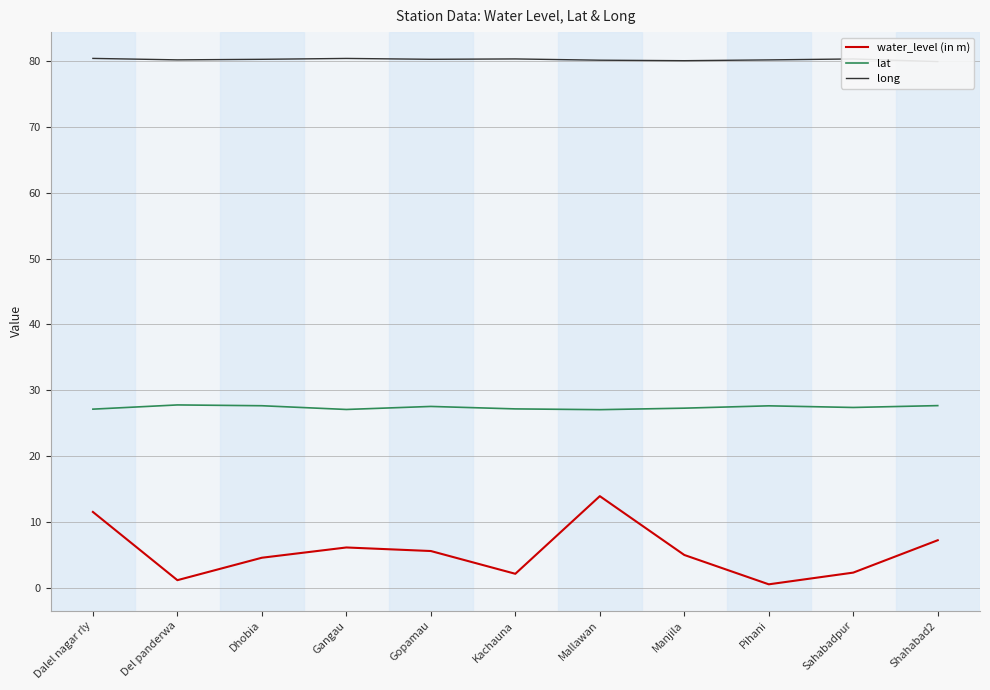

Reading right to left, what are all the values shown in this chart?

water_level (in m): 7.2	2.3	0.5	5.0	13.9	2.1	5.6	6.1	4.5	1.1	11.5
lat: 27.7	27.4	27.6	27.3	27.0	27.2	27.5	27.1	27.6	27.8	27.1
long: 79.9	80.3	80.2	80.1	80.2	80.3	80.3	80.4	80.3	80.2	80.4